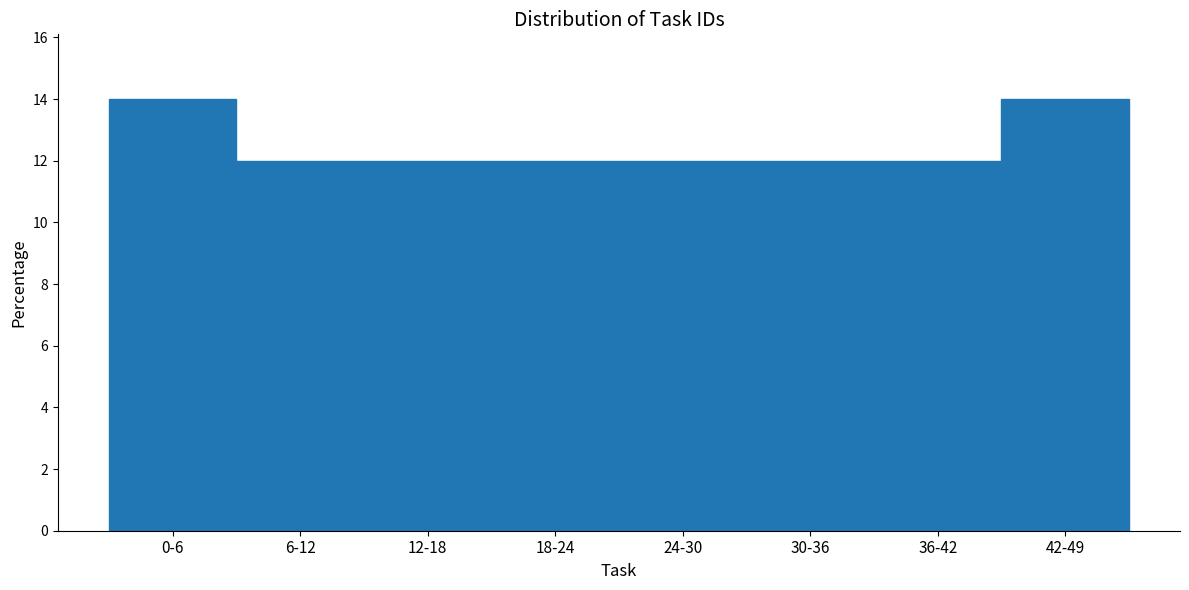

Reading right to left, list all the values displayed in this chart.

14.0	12.0	12.0	12.0	12.0	12.0	12.0	14.0